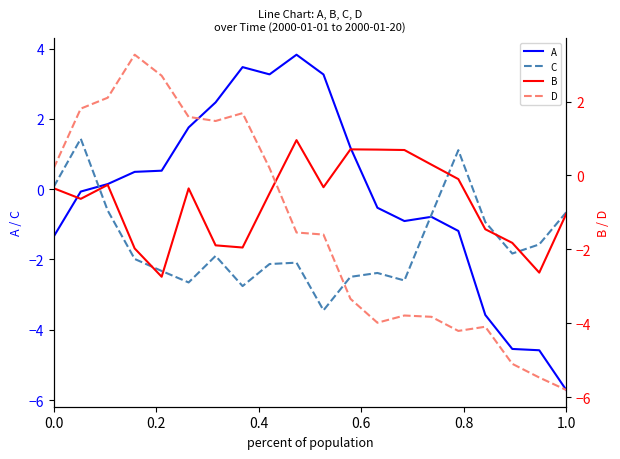

Between 0.2 and 19, which series saw the biggest shift?

D